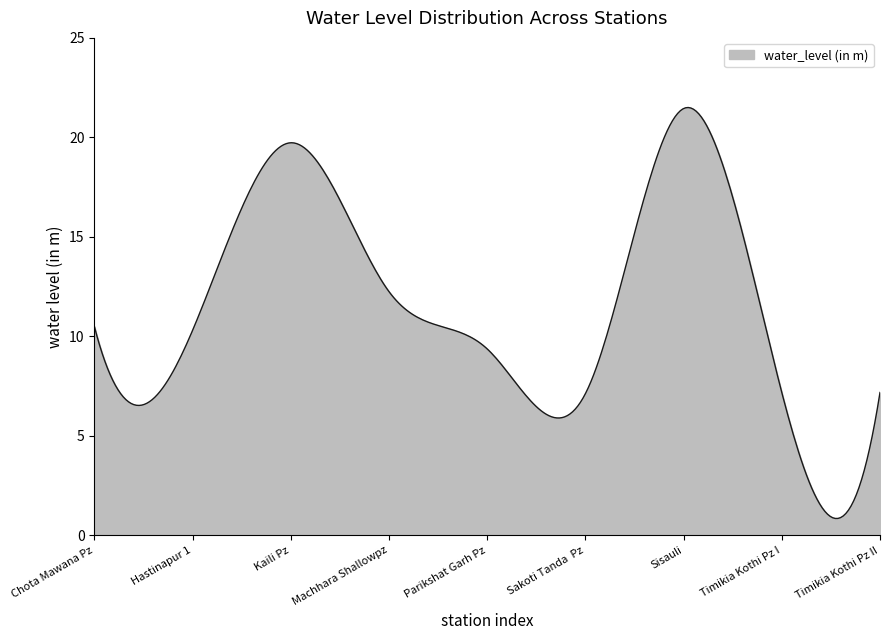

What is the difference between the maximum and minimum values?

20.7